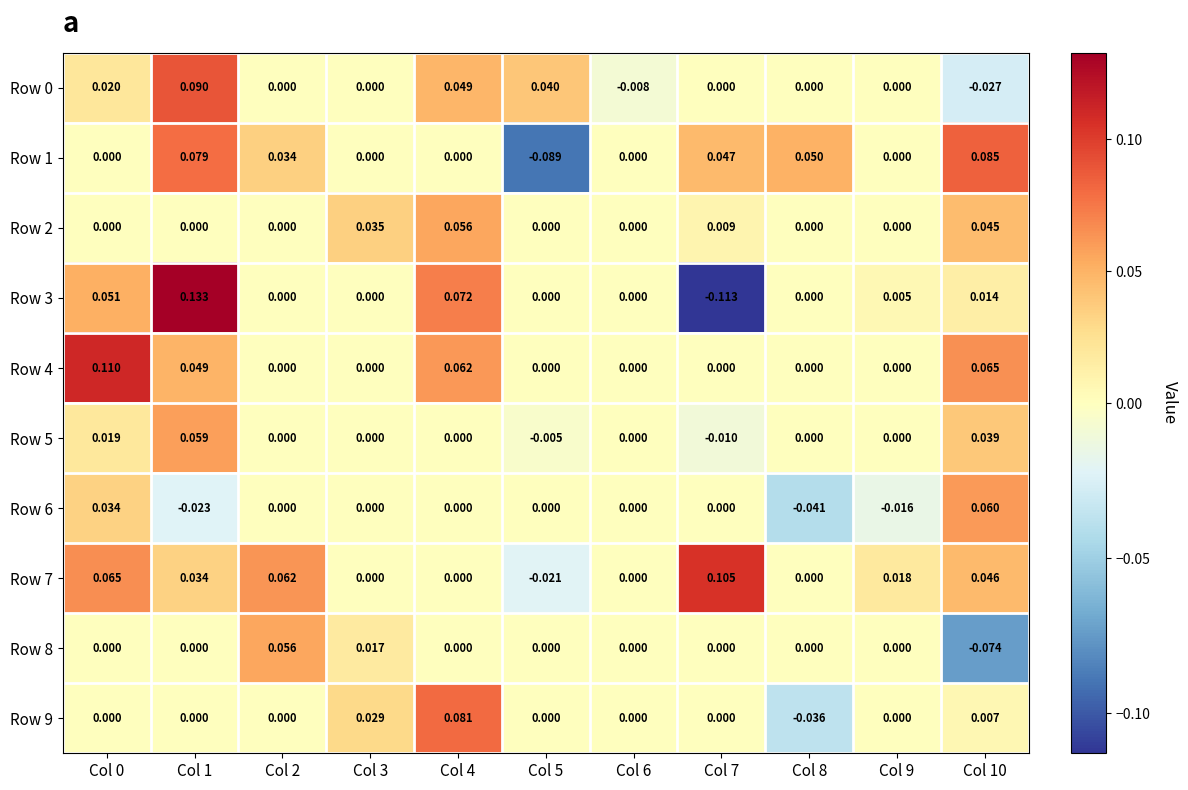

At which category is the sum across all series the highest?

Col 1